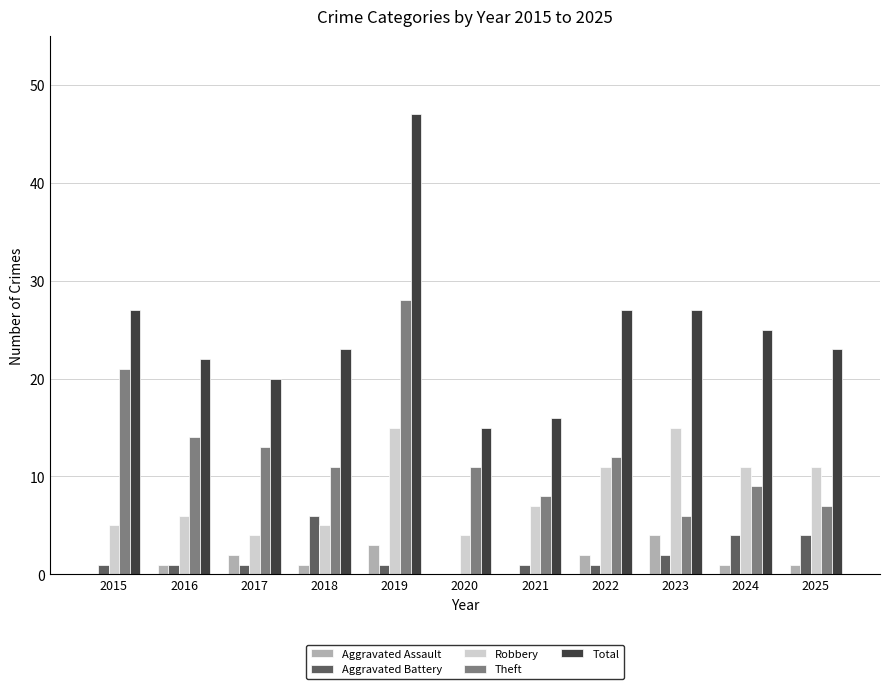

What is the sum of all Robbery values?

94